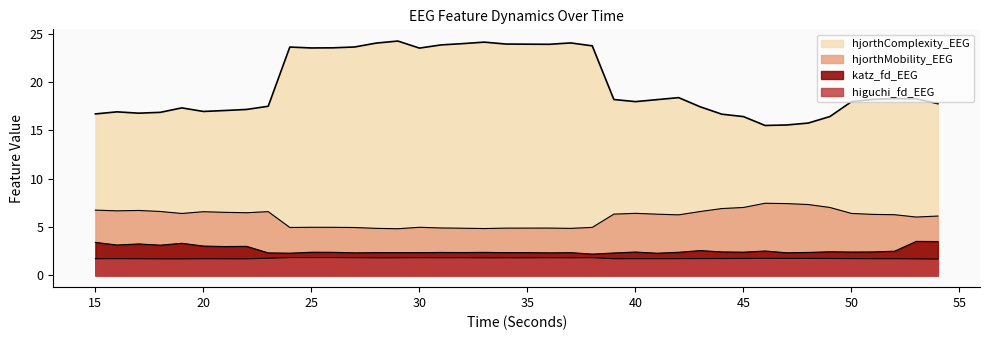

List the series in order of their peak value, highest first.

hjorthComplexity_EEG, hjorthMobility_EEG, katz_fd_EEG, higuchi_fd_EEG